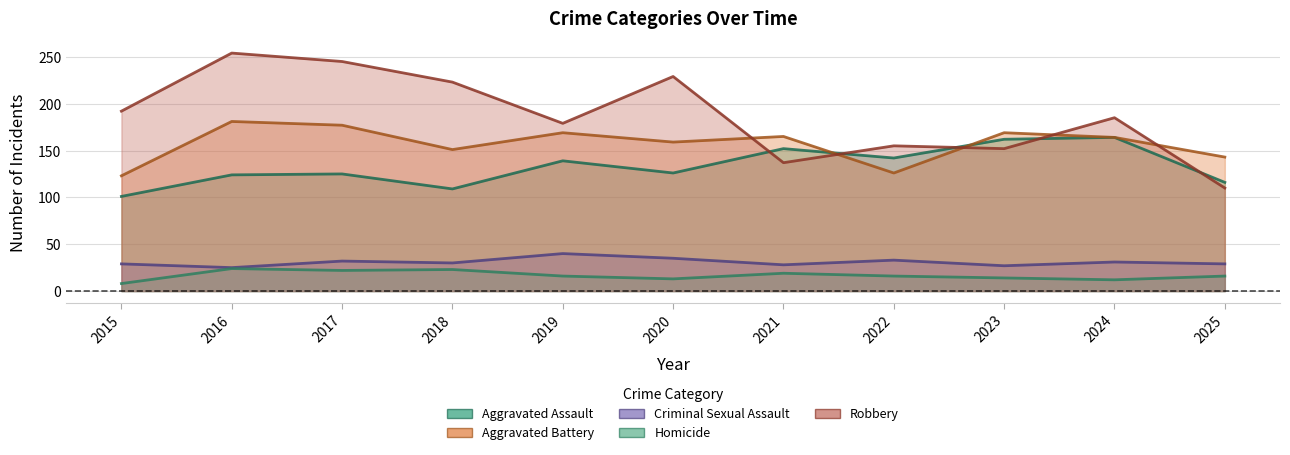

Count the number of data series in this chart.

5